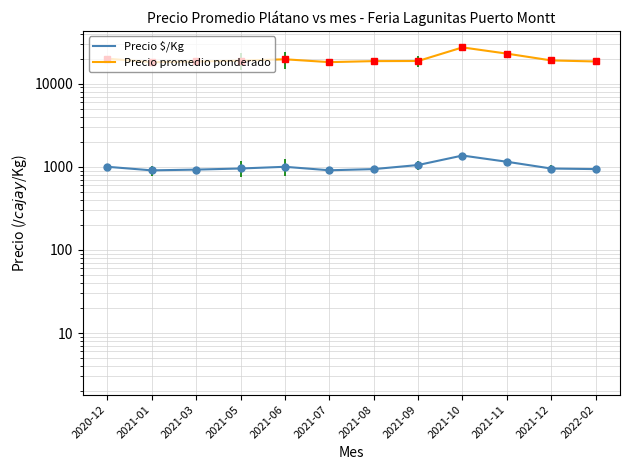

What is the difference between the Precio promedio ponderado values at 2021-12 and 2021-08?

362